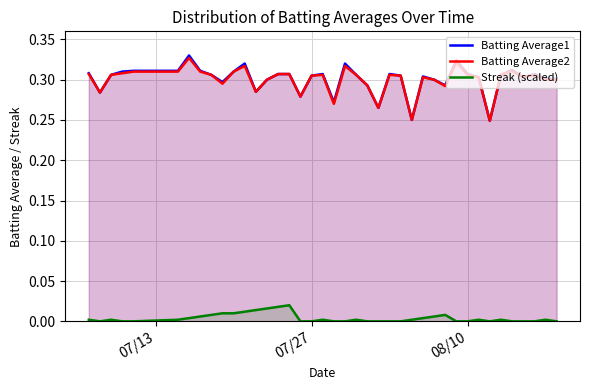

Reading left to right, what are all the values shown in this chart?

Batting Average1: 0.3	0.3	0.3	0.3	0.3	0.3	0.3	0.3	0.3	0.3	0.3	0.3	0.3	0.3	0.3	0.3	0.3	0.3	0.3	0.3	0.3	0.3	0.3	0.3	0.3	0.3	0.2	0.3	0.3	0.3	0.3	0.3	0.3	0.2	0.3	0.3	0.3	0.3	0.3	0.3
Batting Average2: 0.3	0.3	0.3	0.3	0.3	0.3	0.3	0.3	0.3	0.3	0.3	0.3	0.3	0.3	0.3	0.3	0.3	0.3	0.3	0.3	0.3	0.3	0.3	0.3	0.3	0.3	0.2	0.3	0.3	0.3	0.3	0.3	0.3	0.2	0.3	0.3	0.3	0.3	0.3	0.3
Streak (scaled): 0.0	0.0	0.0	0.0	0.0	0.0	0.0	0.0	0.0	0.0	0.0	0.0	0.0	0.0	0.0	0.0	0.0	0.0	0.0	0.0	0.0	0.0	0.0	0.0	0.0	0.0	0.0	0.0	0.0	0.0	0.0	0.0	0.0	0.0	0.0	0.0	0.0	0.0	0.0	0.0